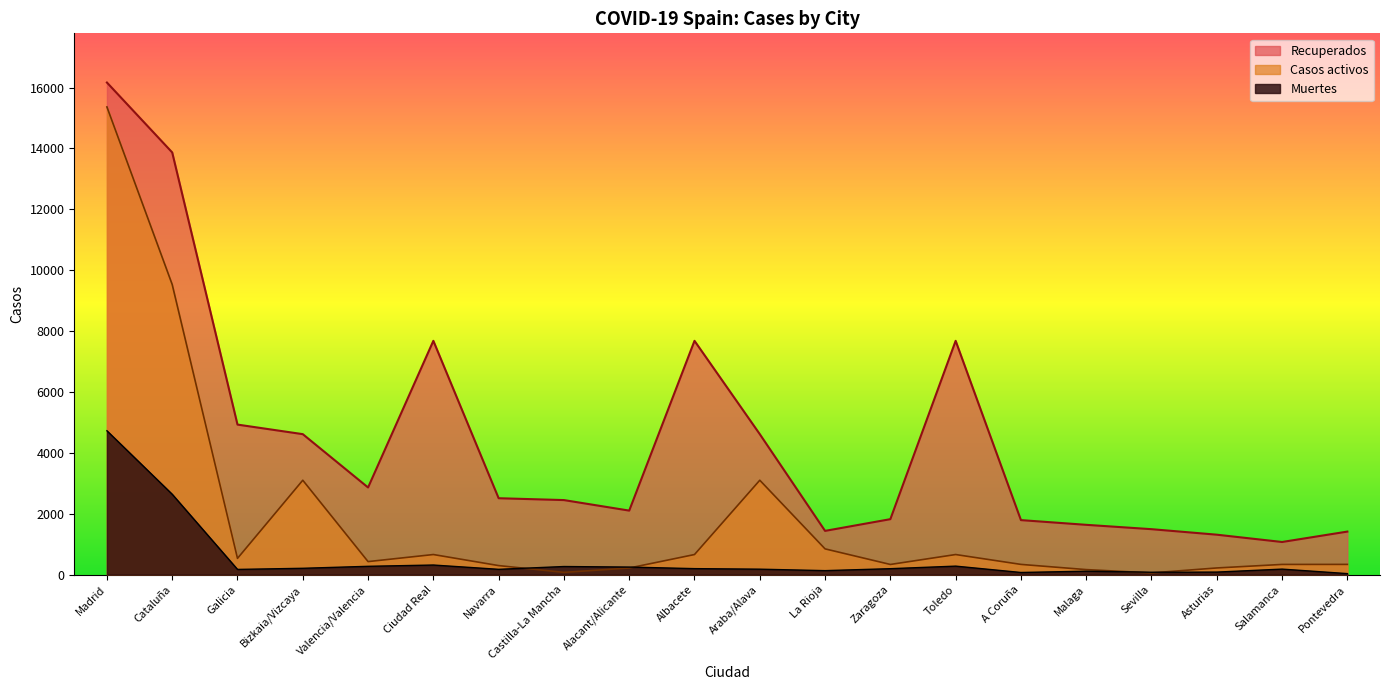

Where do Muertes and Casos activos first cross each other?

Navarra and Castilla-La Mancha